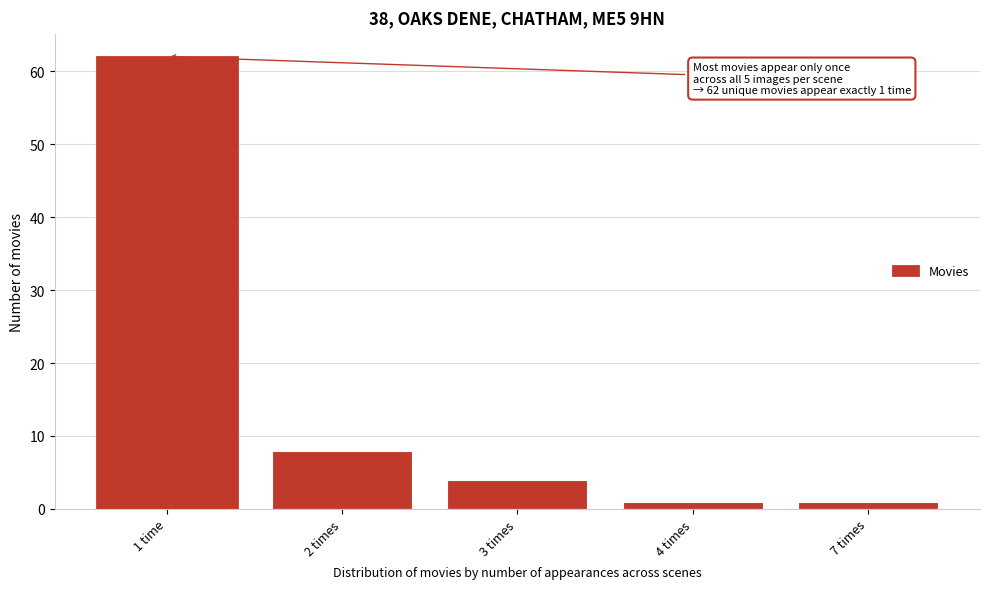

Reading left to right, extract all data points from this chart.

62	8	4	1	1